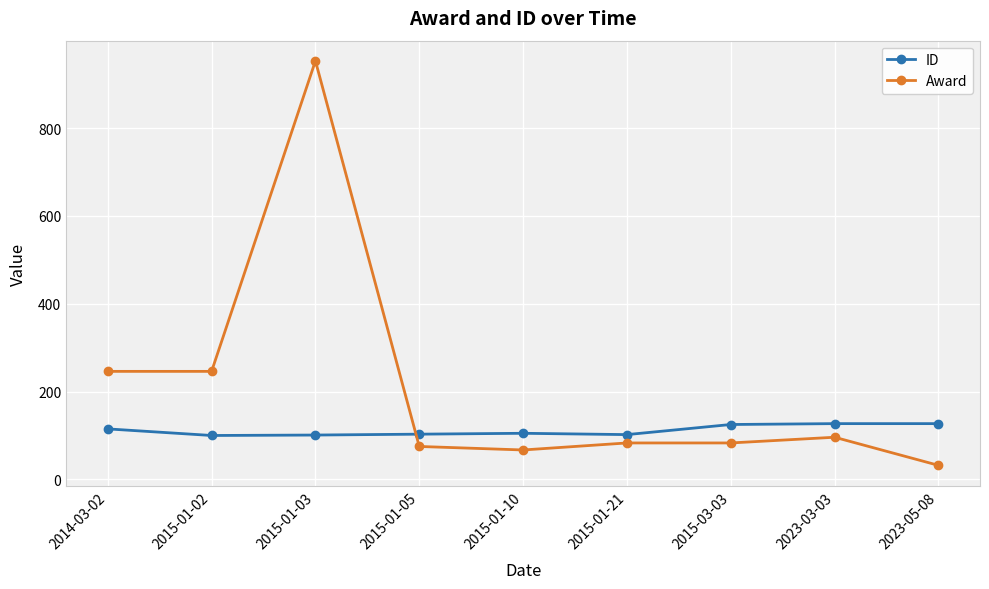

What is the greatest value displayed?

953